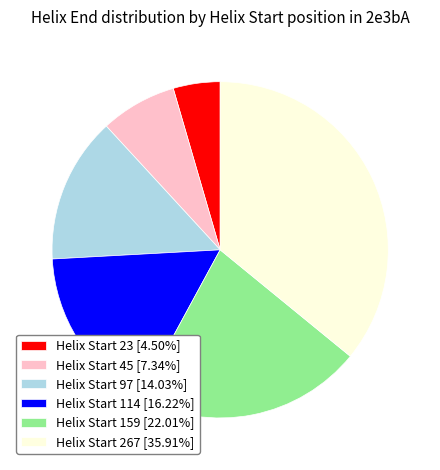

Is there a majority slice in this chart?

No